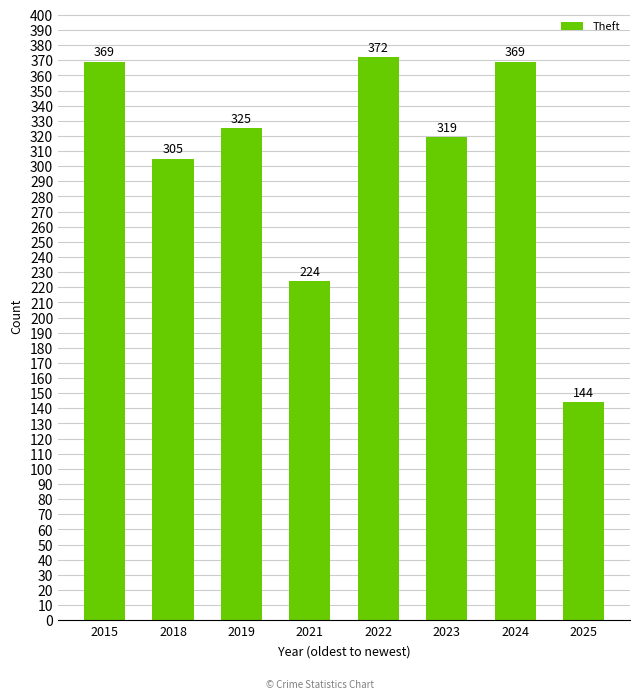

True or false: the data shows 372 at 2022.

True